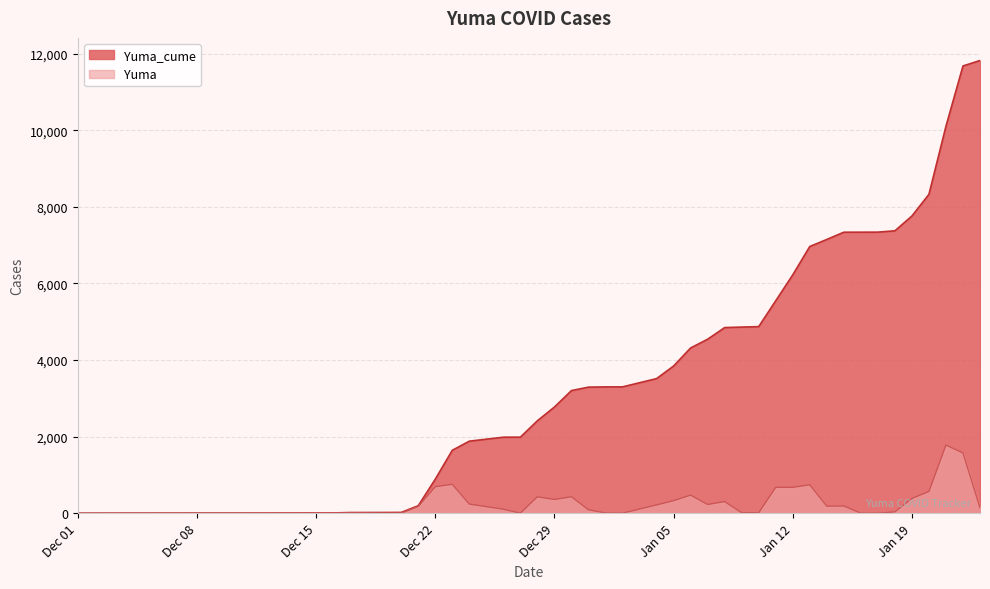

What is the difference between the Yuma values at 2020-12-30 and 2021-01-15?

241